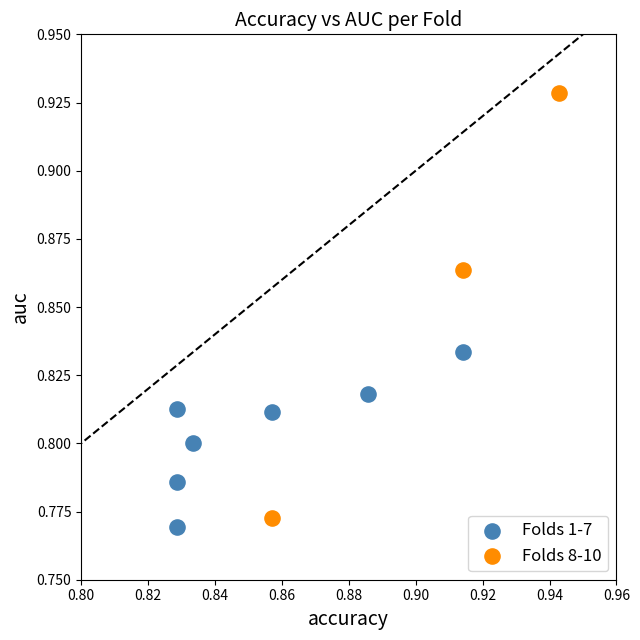

Which series has the widest spread of Y values?

Folds 8-10